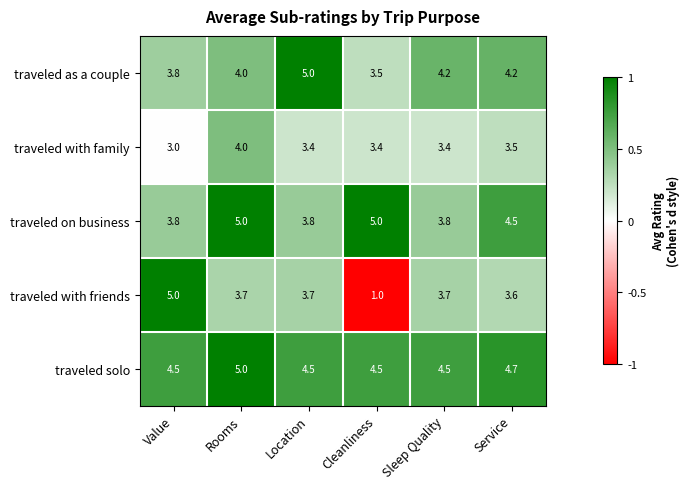

Reading left to right, transcribe all the data shown in this chart.

traveled as a couple: 3.8	4.0	5.0	3.5	4.2	4.2
traveled with family: 3.0	4.0	3.4	3.4	3.4	3.5
traveled on business: 3.8	5.0	3.8	5.0	3.8	4.5
traveled with friends: 5.0	3.7	3.7	1.0	3.7	3.6
traveled solo: 4.5	5.0	4.5	4.5	4.5	4.7